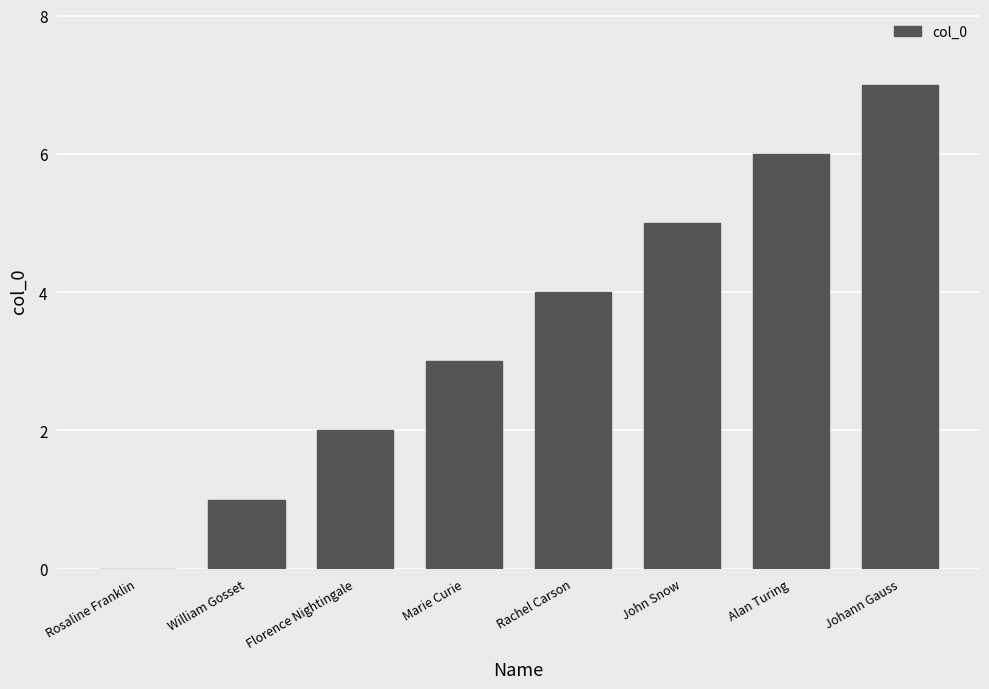

Between John Snow and Johann Gauss, which is larger?

Johann Gauss